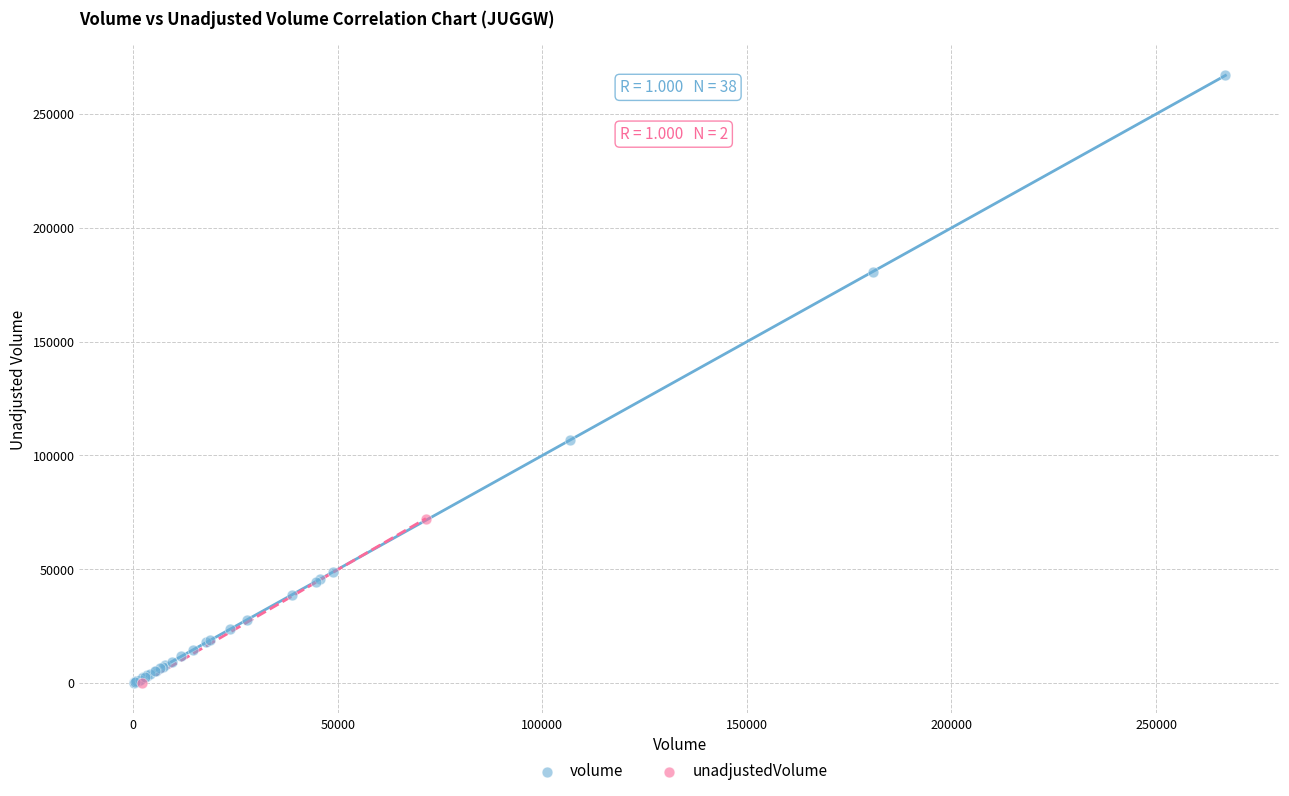

What are all the series names shown in the legend?

volume, unadjustedVolume